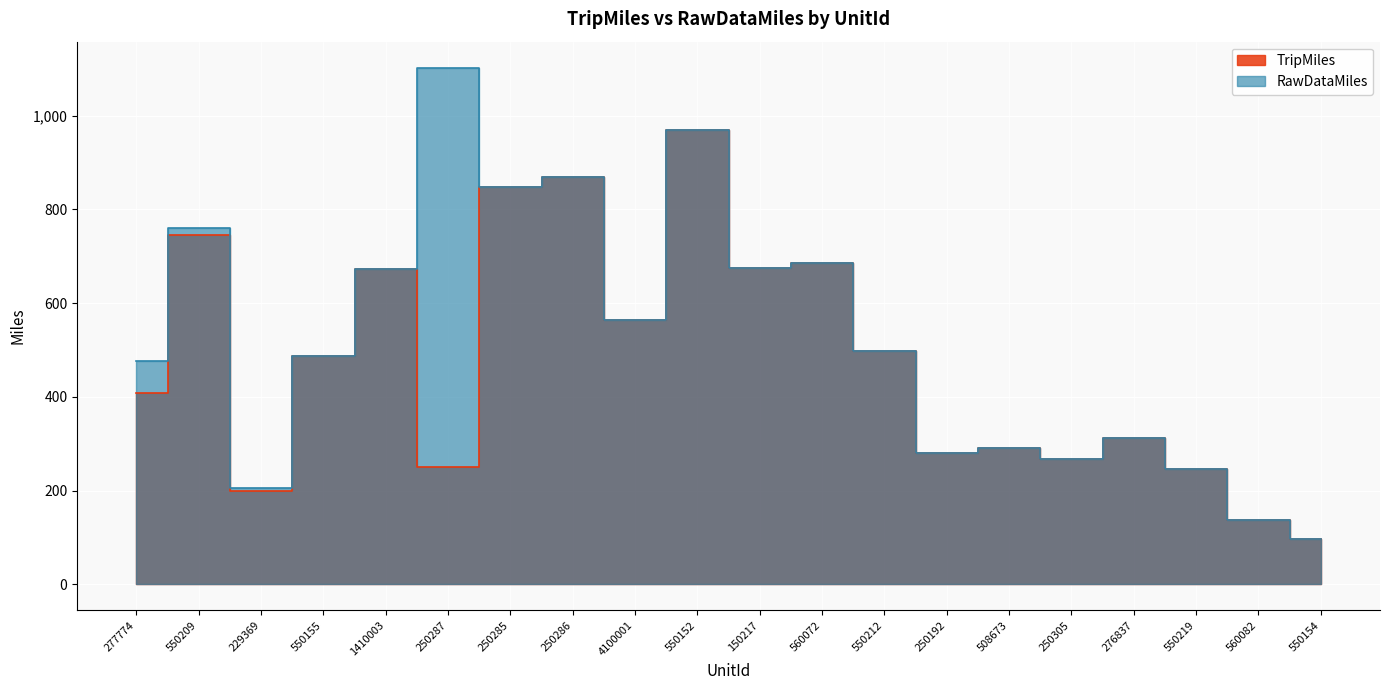

How many lines are shown in the chart?

2